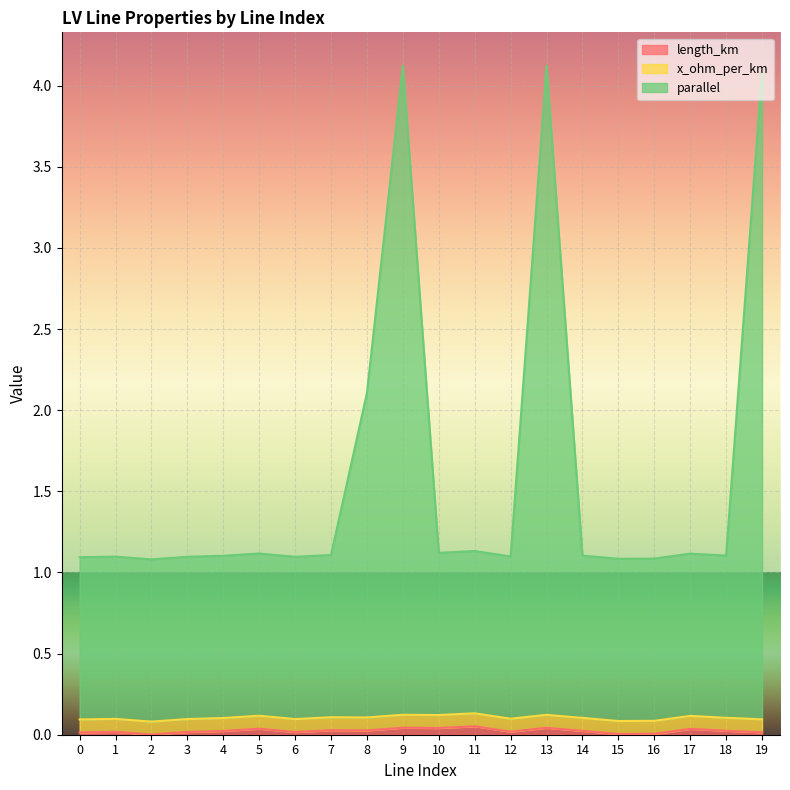

List the labels in order of length_km value, largest first.

11, 9, 13, 10, 5, 17, 7, 8, 18, 14, 4, 12, 1, 3, 6, 19, 0, 16, 15, 2